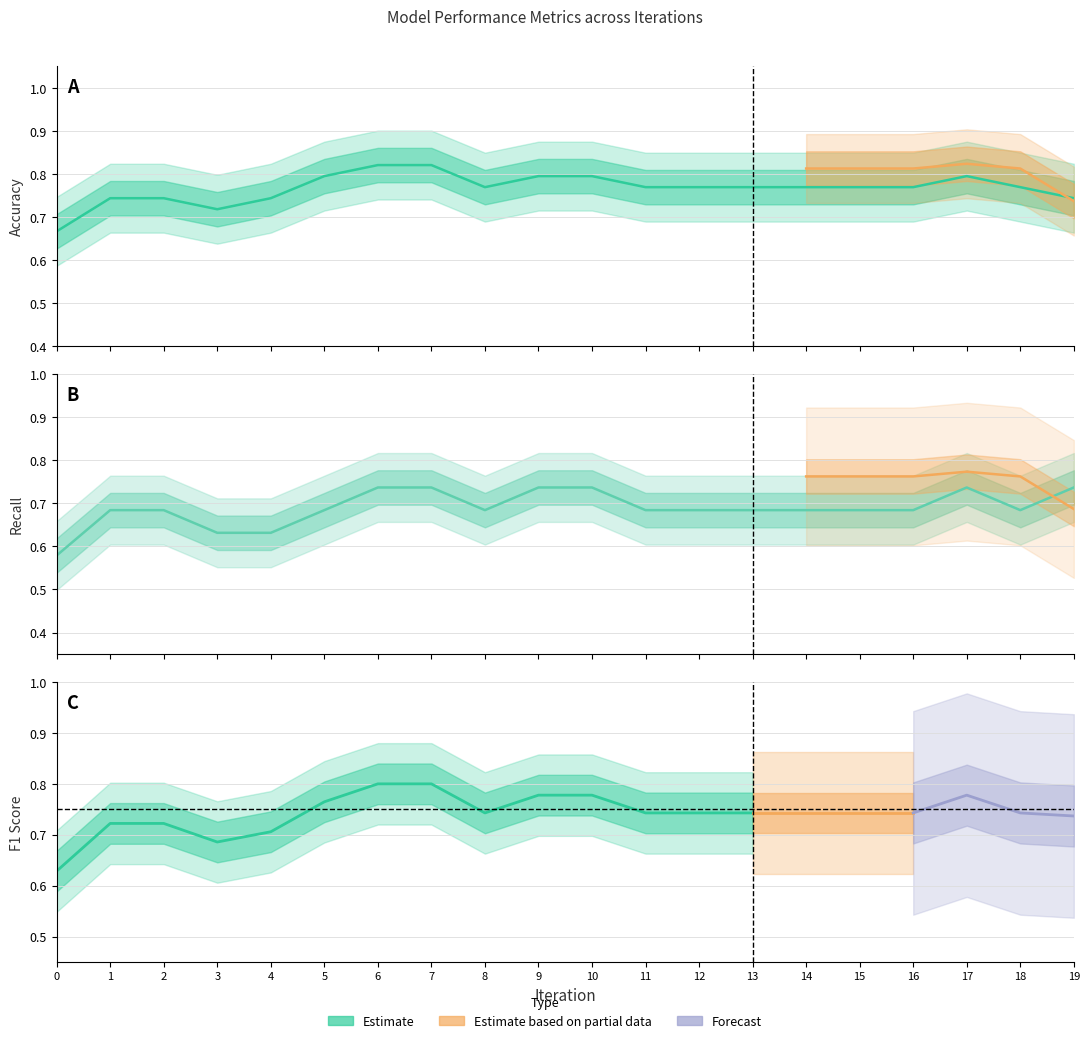

What is the difference between the highest and lowest values at 7?

0.1